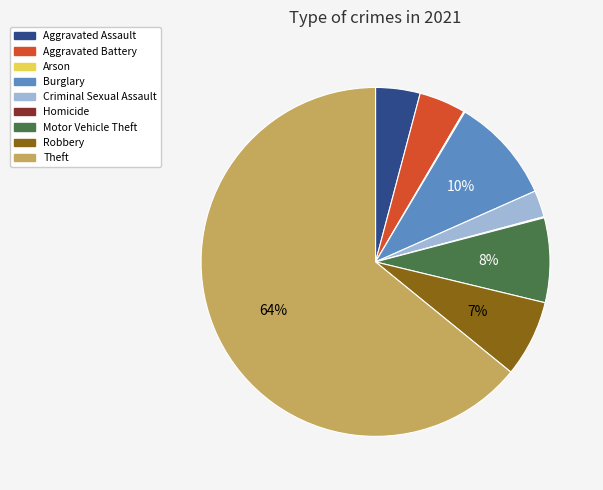

Do Robbery and Criminal Sexual Assault together represent more than half of the pie?

No